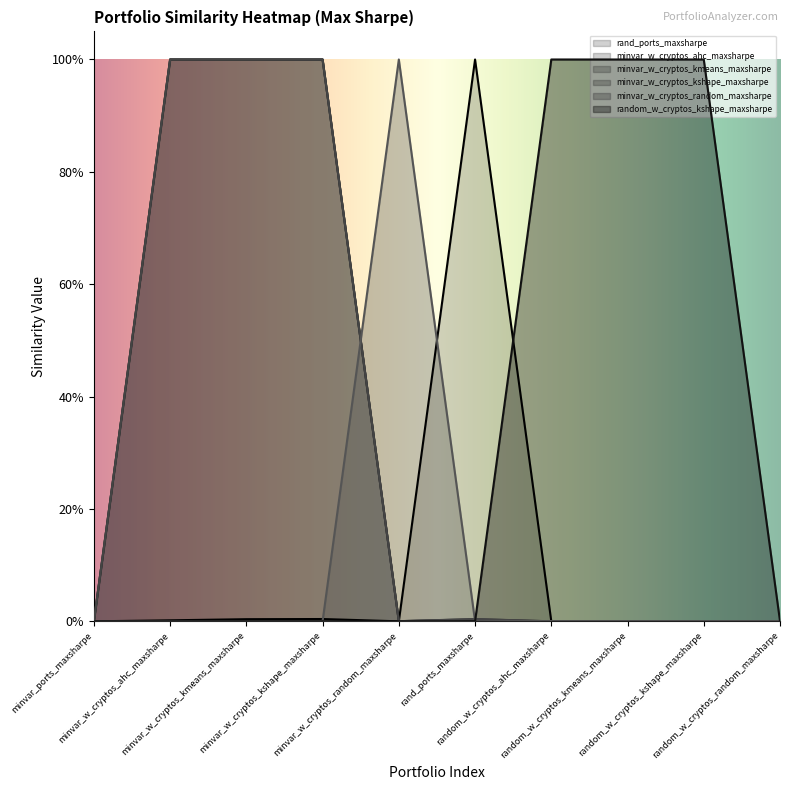

How many series are shown in this chart?

6